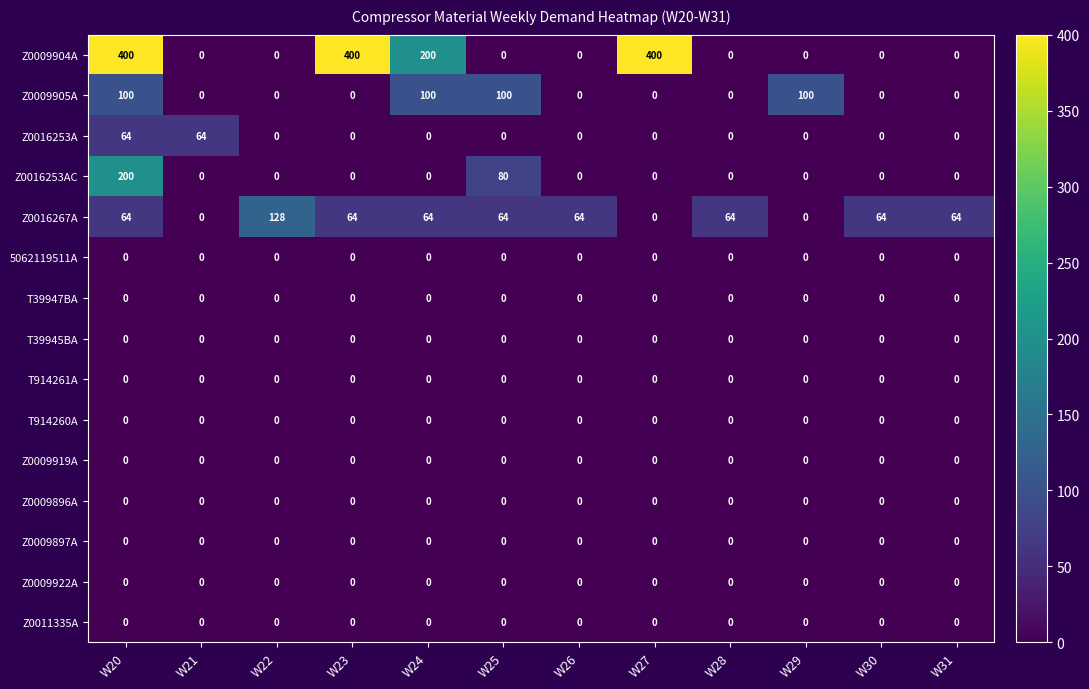

Count the number of data series in this chart.

15